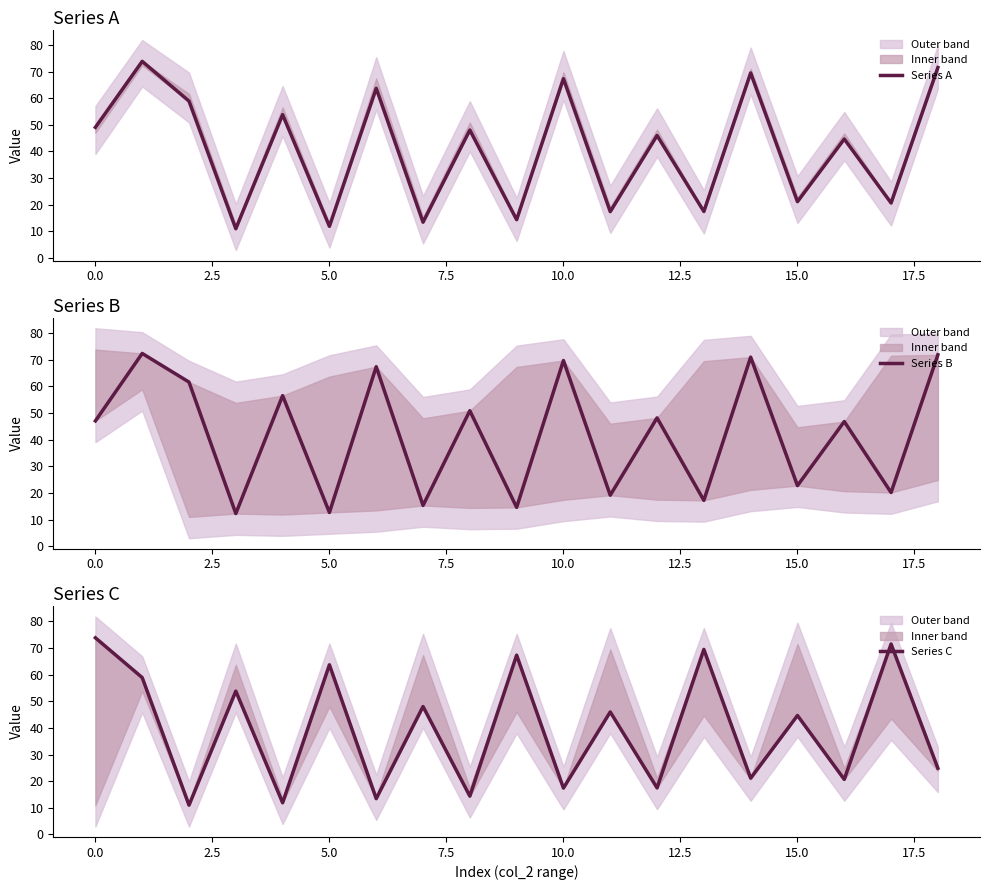

What is the minimum value for Series B?

12.2